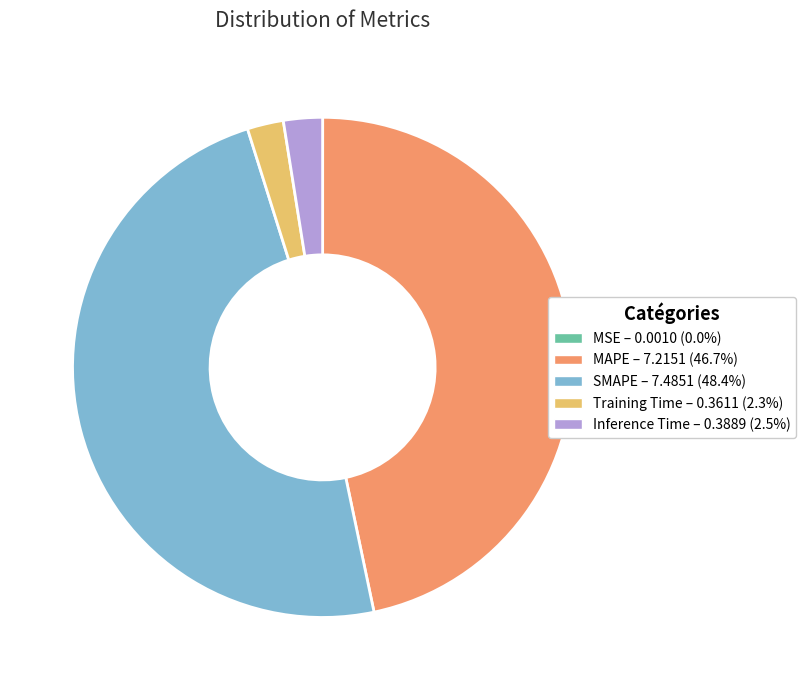

Which slice is the largest?

SMAPE